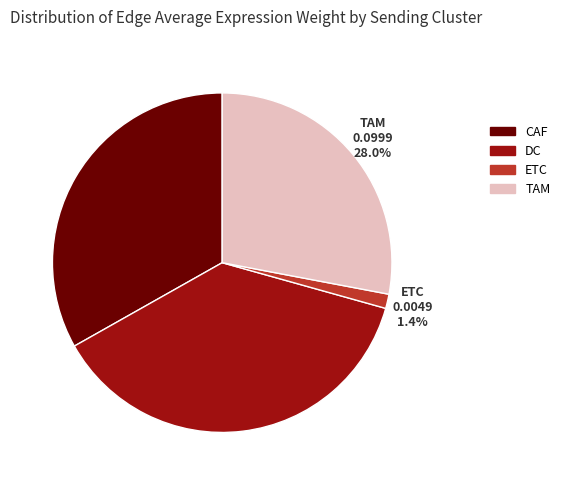

Between ETC and TAM, which is larger?

TAM